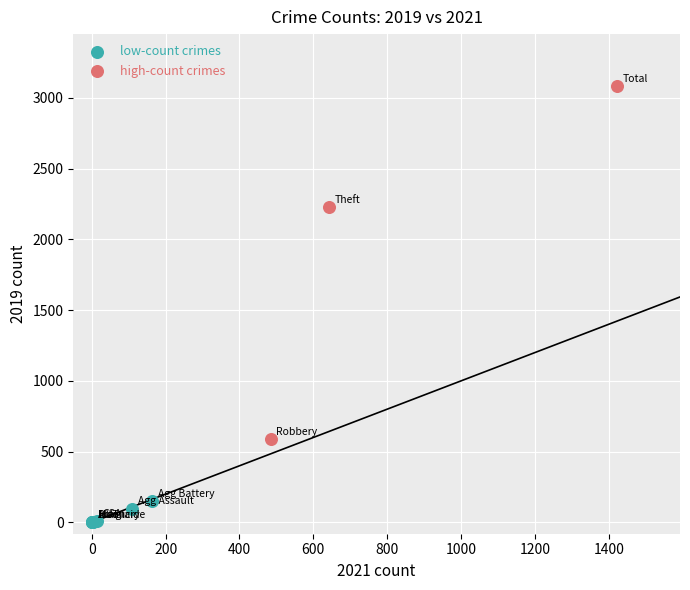

Which series contains the highest Y value?

high-count crimes